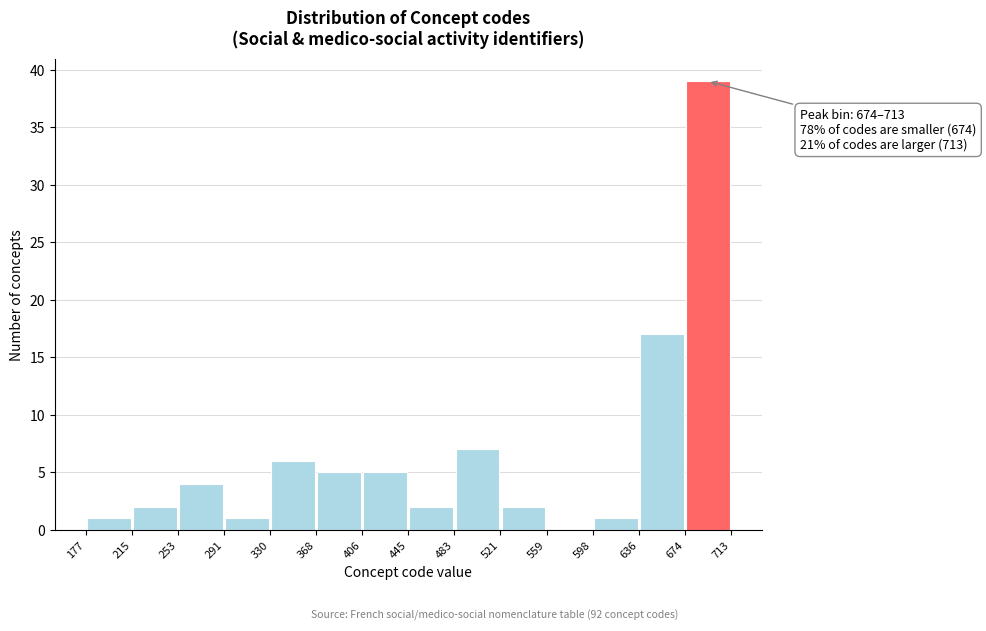

Over which range of the x-axis is the bar tallest?

674 to 713